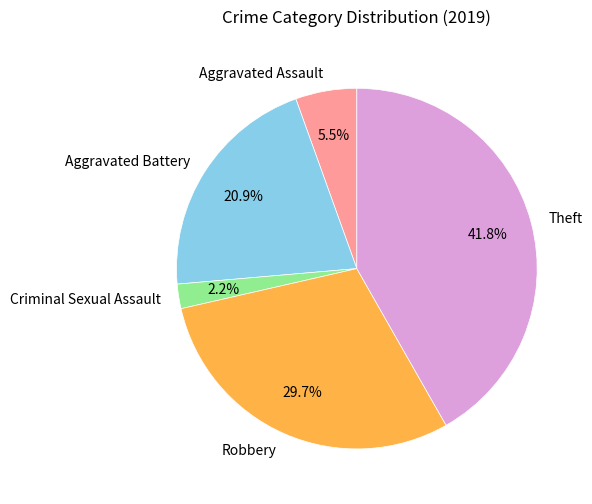

Which has a higher value, Aggravated Battery or Robbery?

Robbery